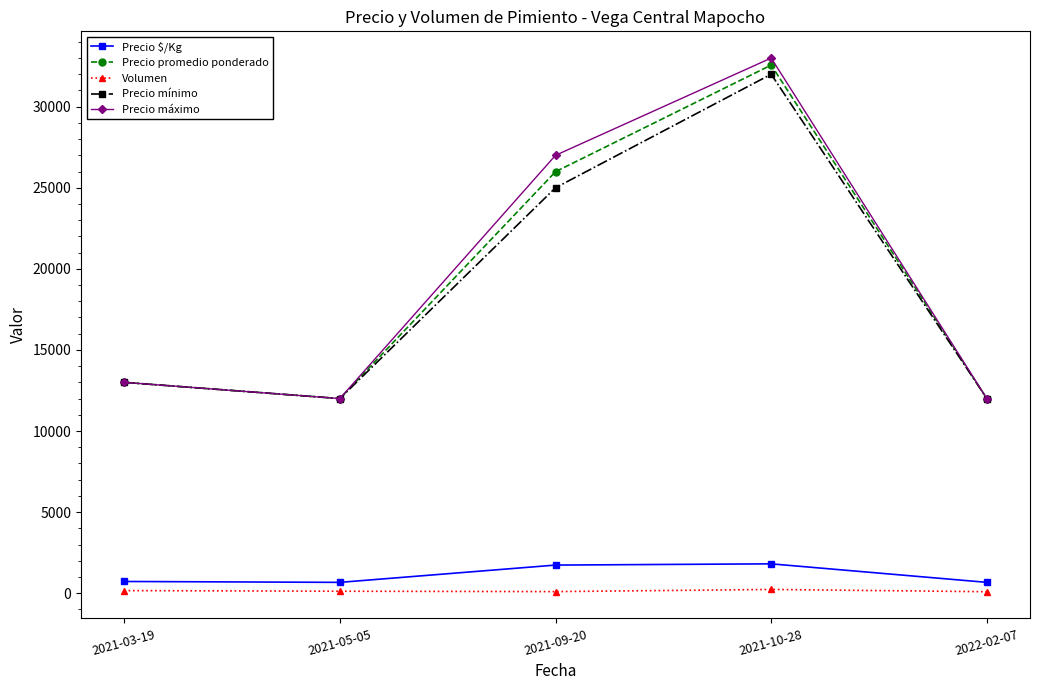

What is the average value of the Volumen series?

139